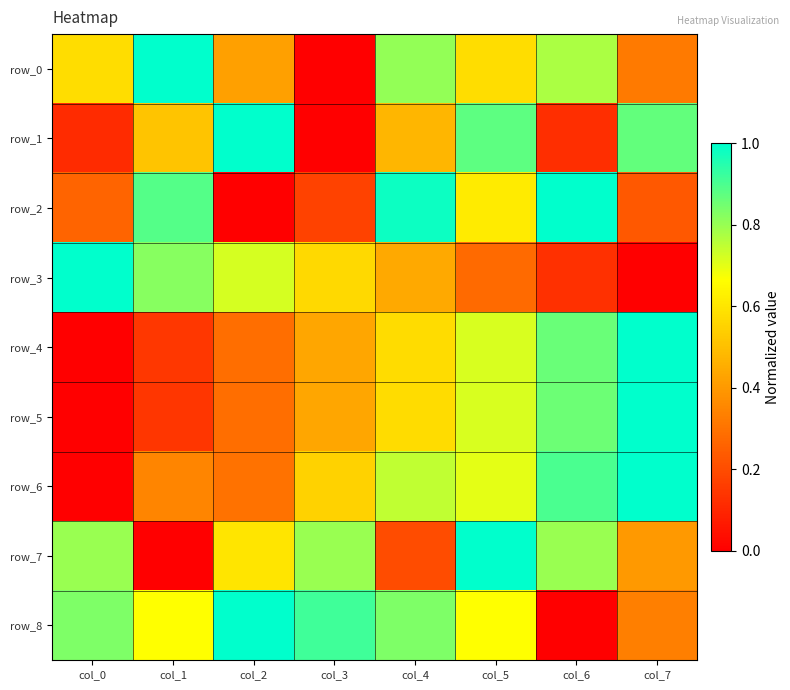

How many series are shown in this chart?

9